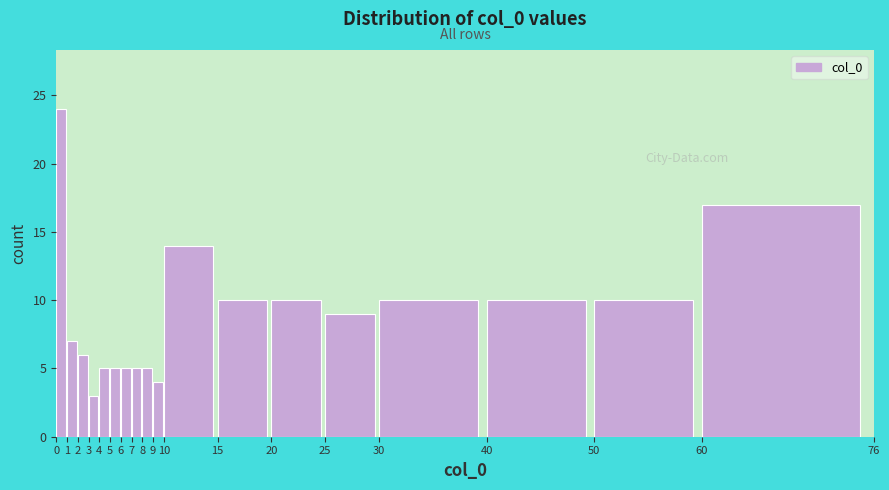

Reading left to right, transcribe this chart: for each bar, give the range it covers on the x-axis and its height. The values are not printed on the chart, so give them approximately, as read against the axis.

0 to 1: 24
1 to 2: 7
2 to 3: 6
3 to 4: 3
4 to 5: 5
5 to 6: 5
6 to 7: 5
7 to 8: 5
8 to 9: 5
9 to 10: 4
10 to 15: 14
15 to 20: 10
20 to 25: 10
25 to 30: 9
30 to 40: 10
40 to 50: 10
50 to 60: 10
60 to 76: 17